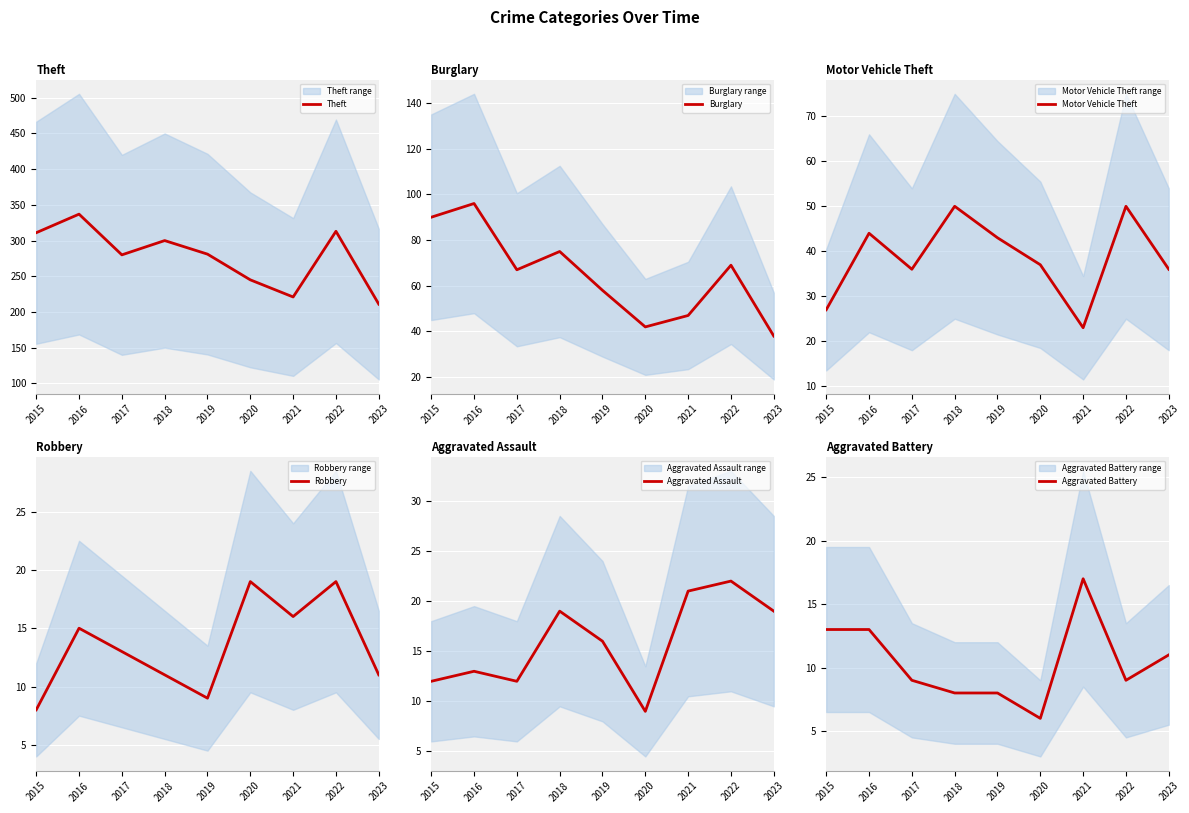

How many interior local valleys does the Burglary series have?

2